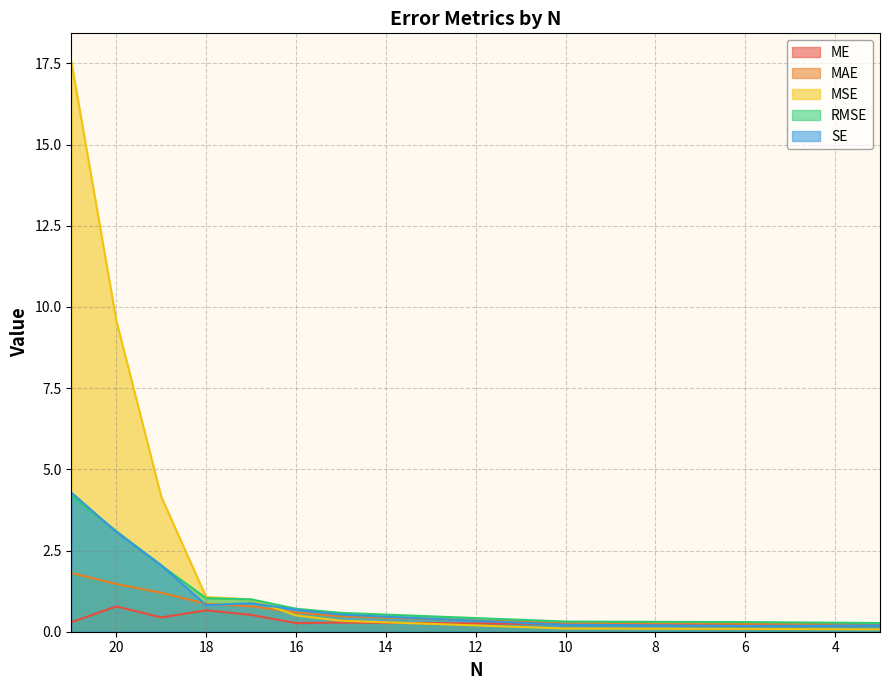

What is the spread (max minus min) of values at 6?

0.2